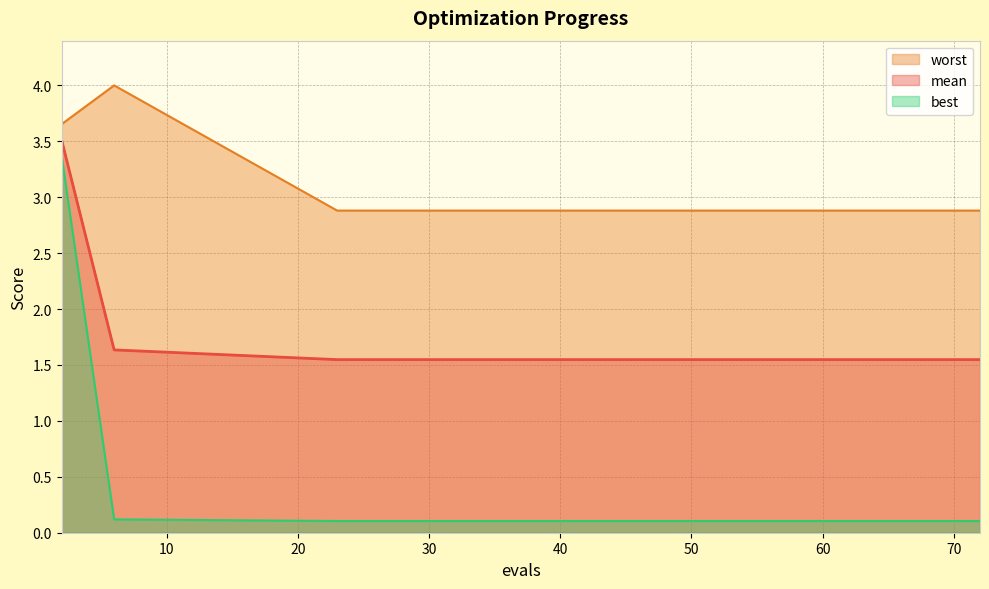

Which series has the largest total across all categories?

worst